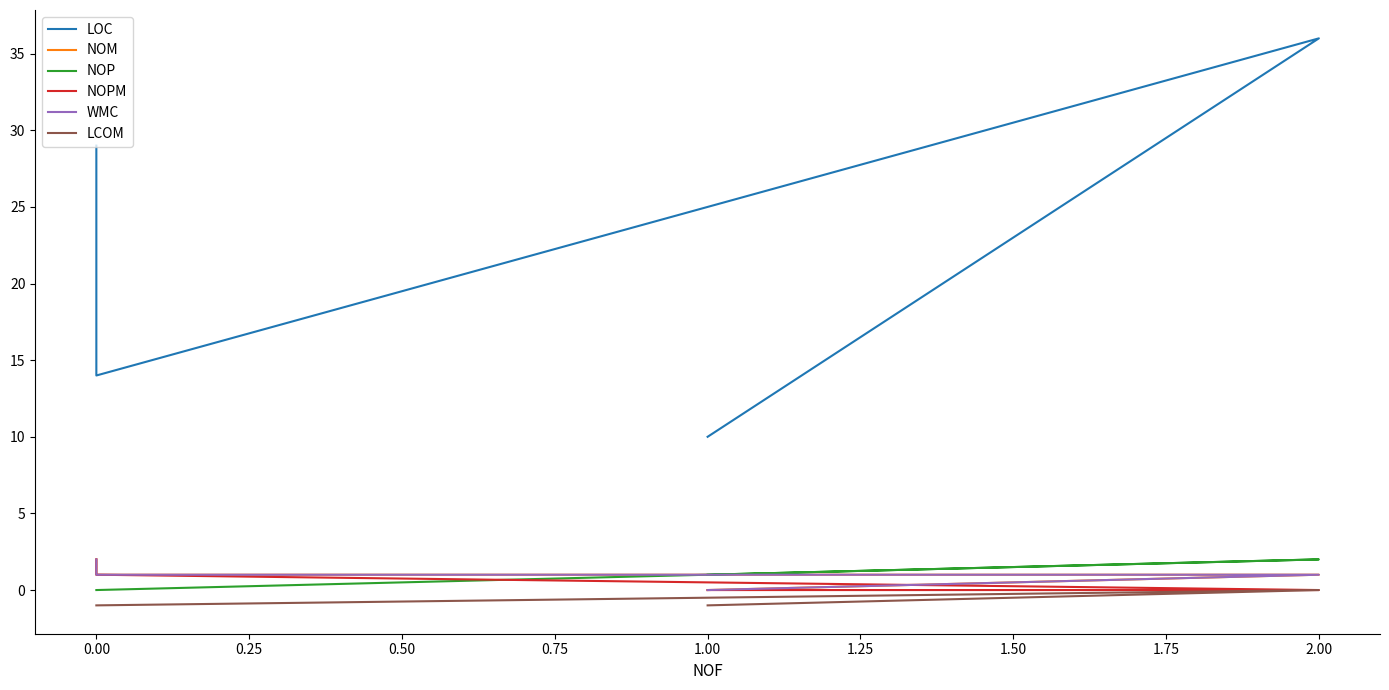

What position from the right is 0.00?

3